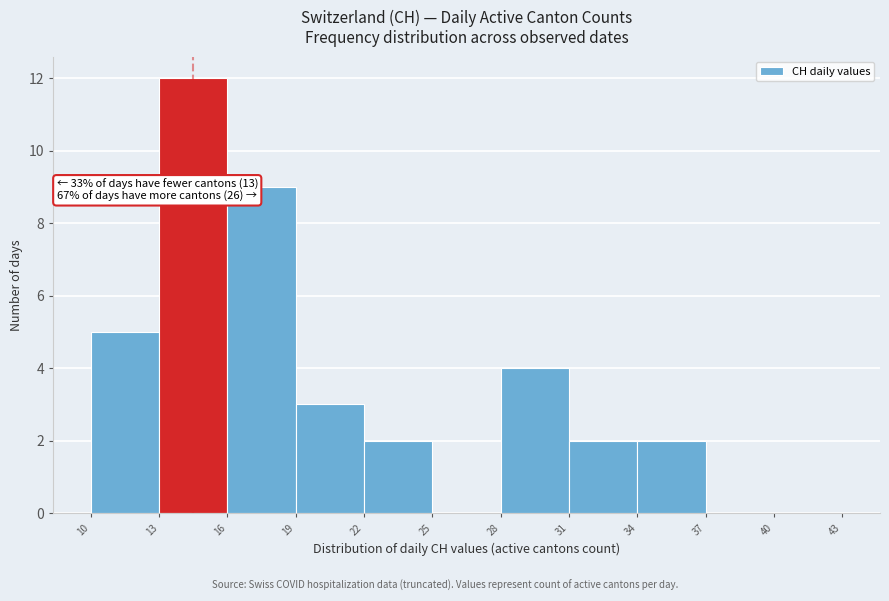

Over which range of the x-axis is the bar tallest?

13 to 16